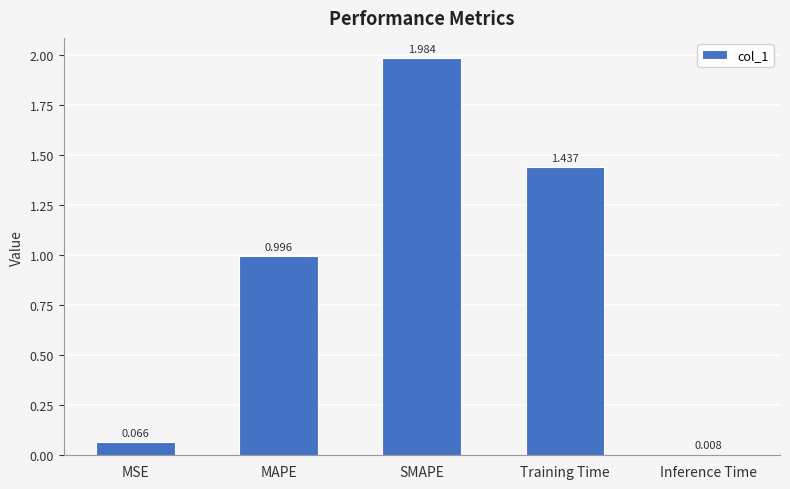

At which label is the value closest to 0?

Inference Time